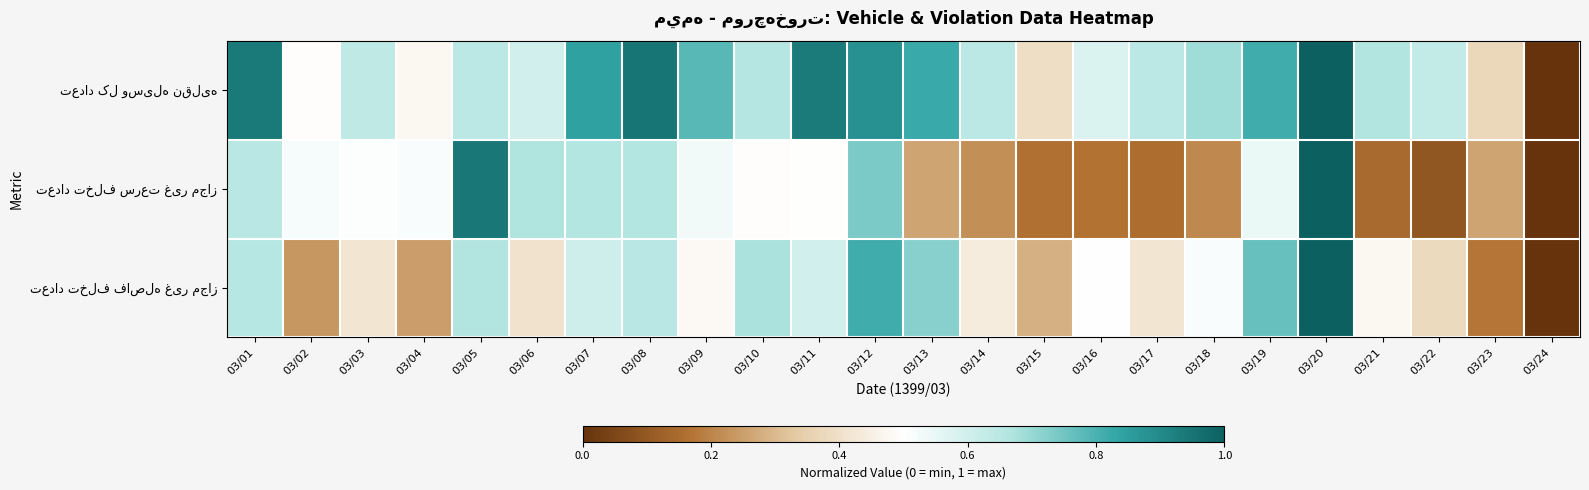

Between 03/12 and 03/03, which is larger?

03/12